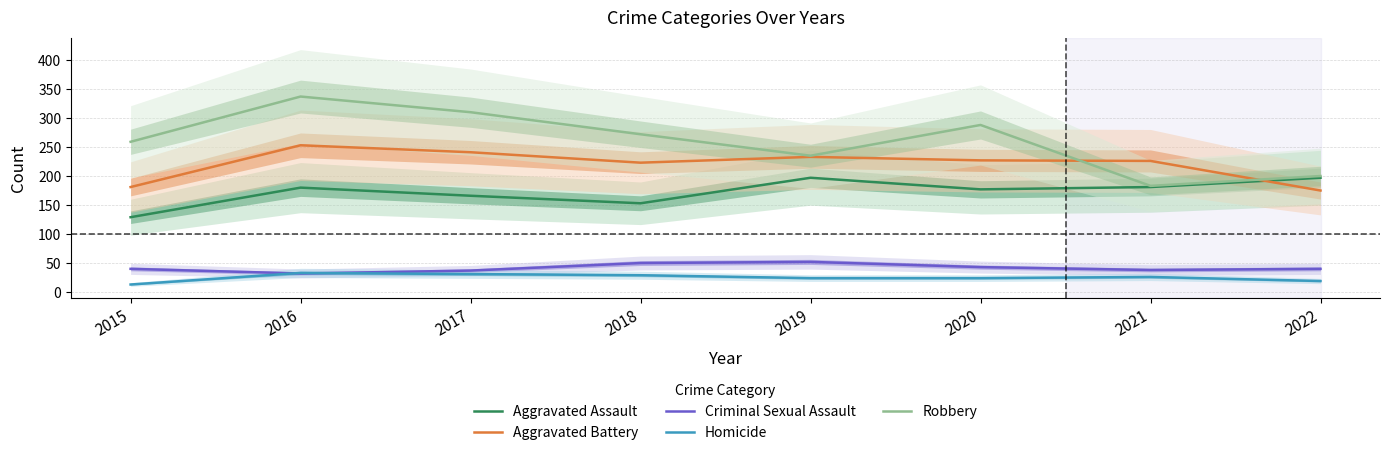

True or false: Aggravated Assault and Robbery intersect in this chart.

False